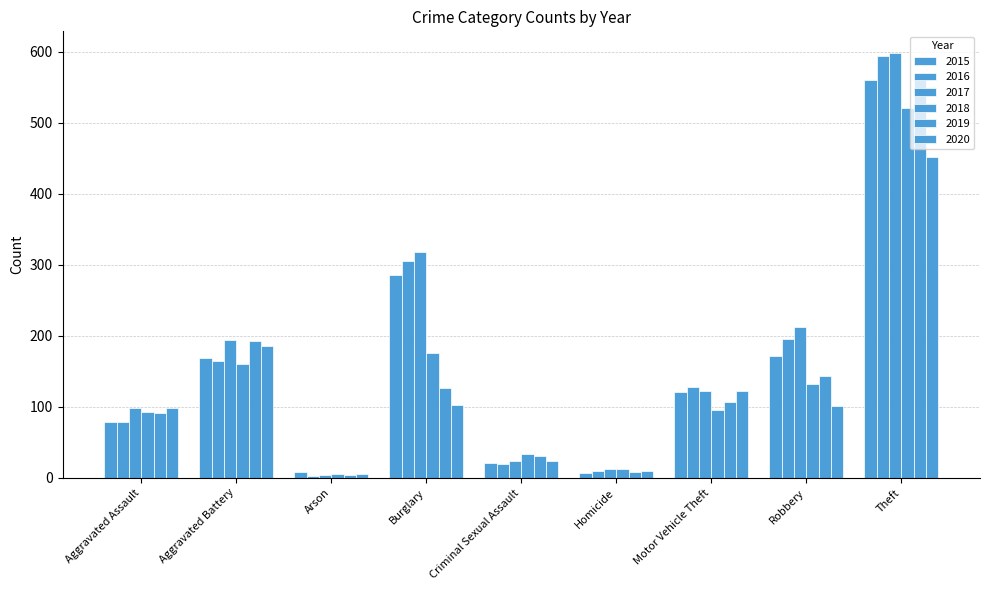

Rank the series by their maximum value, from lowest to highest.

2020, 2018, 2015, 2019, 2016, 2017